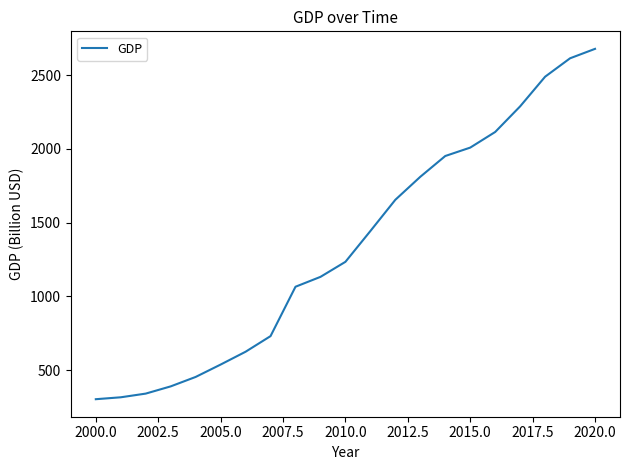

What is the maximum value shown in the chart?

2679